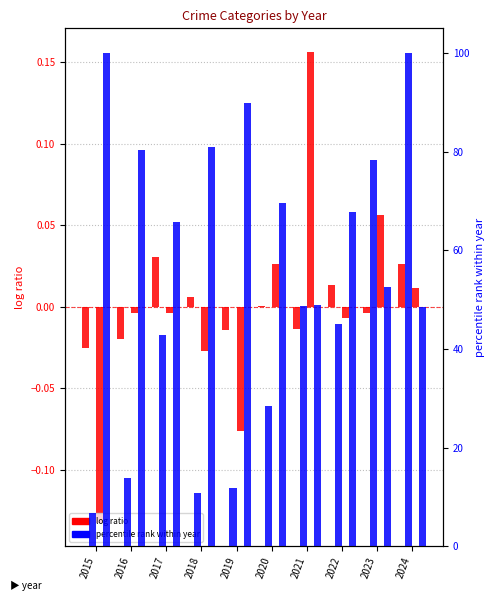

List the labels in order of Robbery value, smallest first.

2015, 2019, 2018, 2022, 2016, 2017, 2024, 2020, 2023, 2021